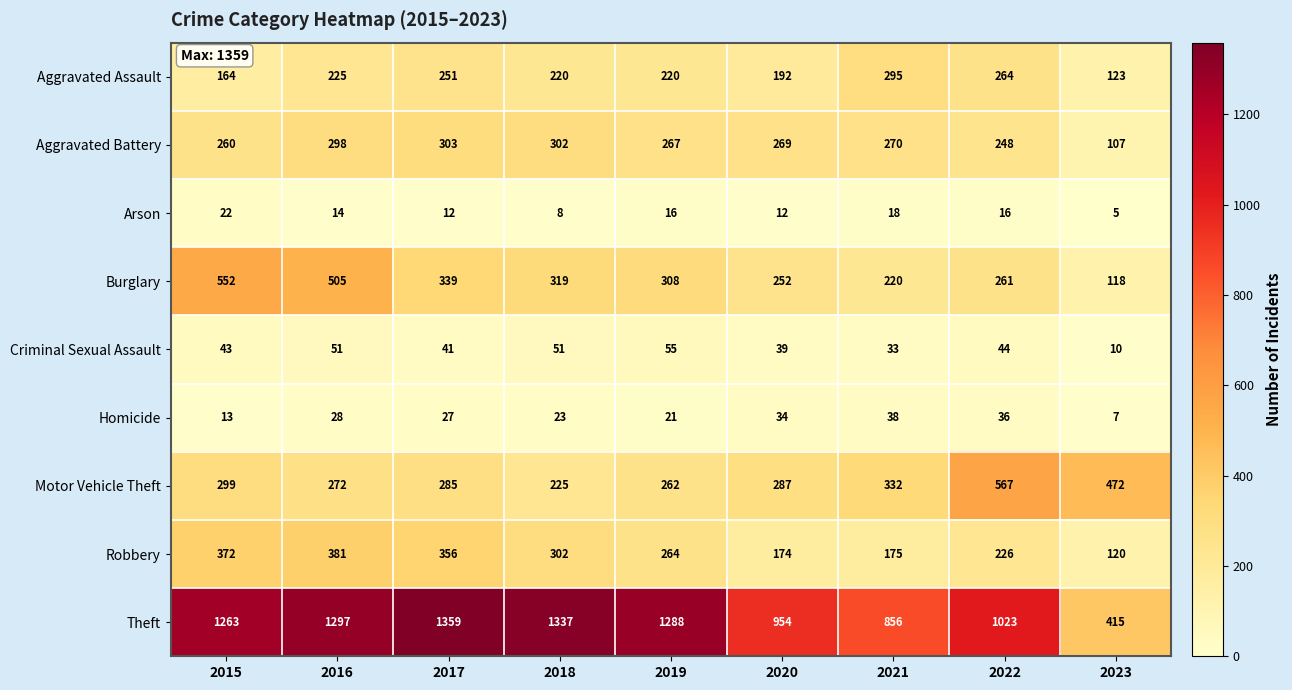

List the series in order of their peak value, highest first.

Theft, Motor Vehicle Theft, Burglary, Robbery, Aggravated Battery, Aggravated Assault, Criminal Sexual Assault, Homicide, Arson